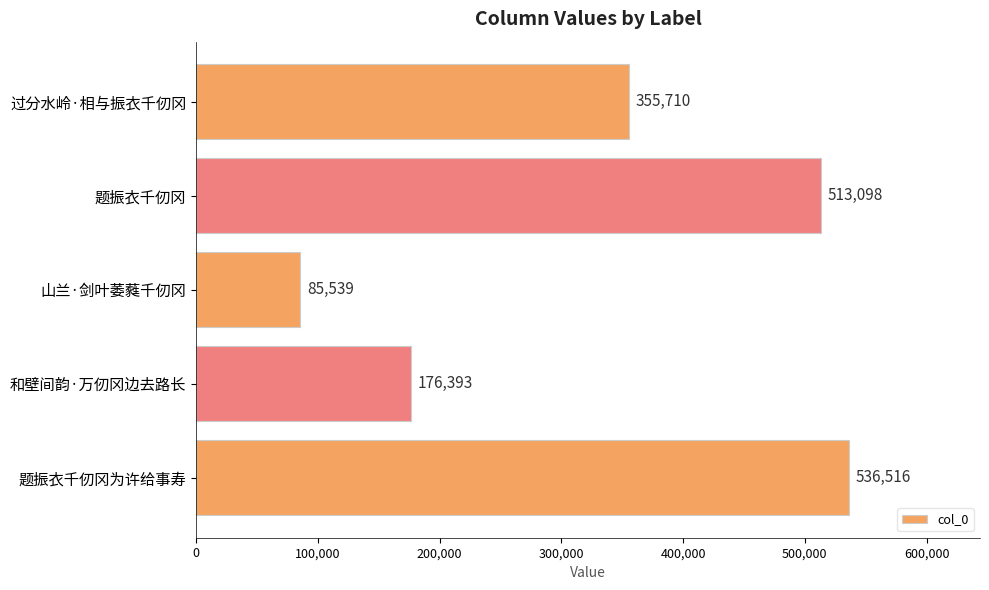

What is the approximate value at 山兰·剑叶萎蕤千仞冈, to the nearest 100?

85500